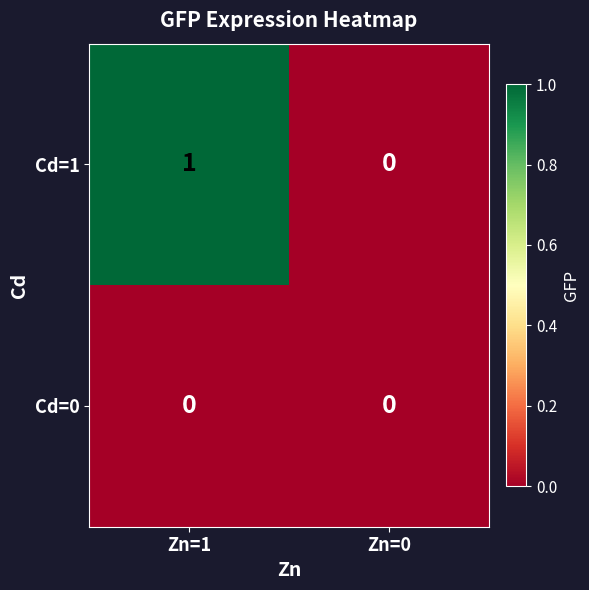

Where is Cd=1 nearest to the value 0?

Zn=0